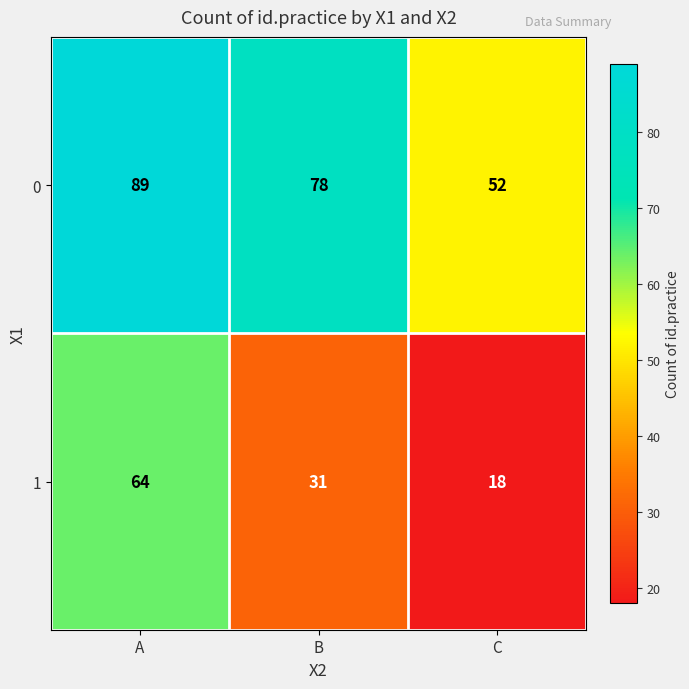

Which series has the largest total across all categories?

0